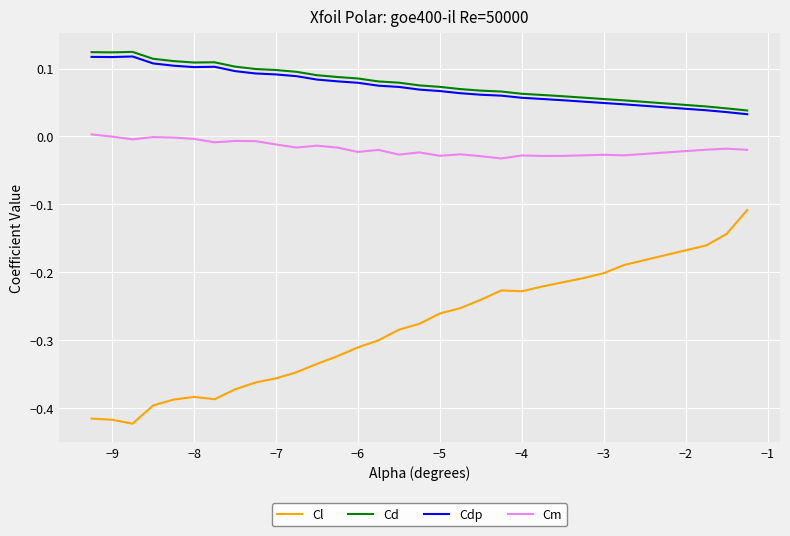

List the series in order of their peak value, highest first.

Cd, Cdp, Cm, Cl